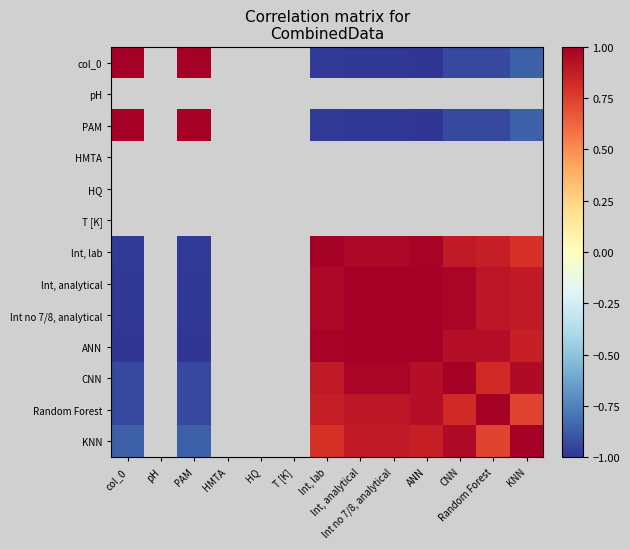

Is the value of KNN at Random Forest greater than the value of HQ at lnt, analytical?

No